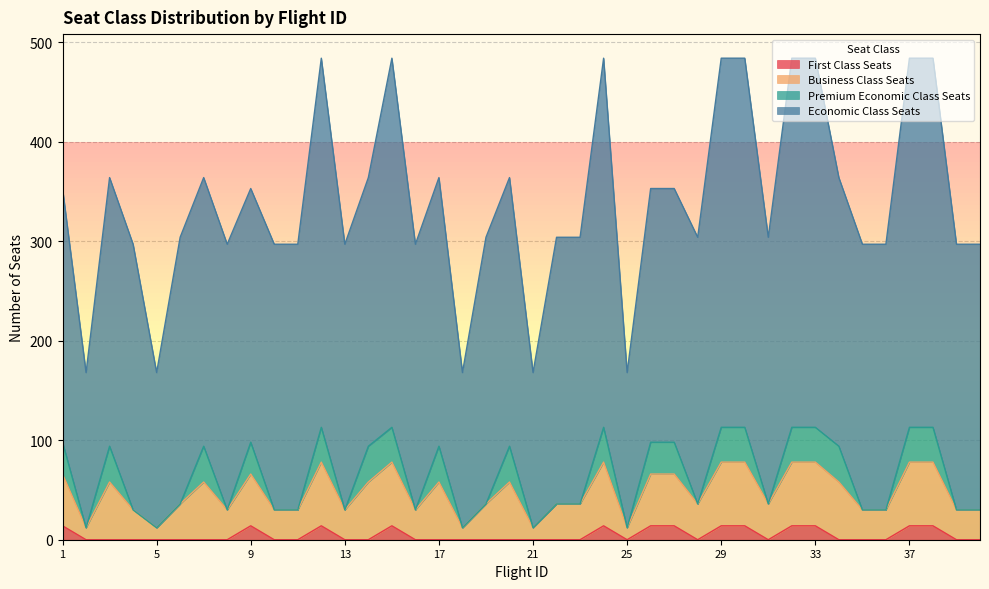

Which series has the largest total across all categories?

Economic Class Seats